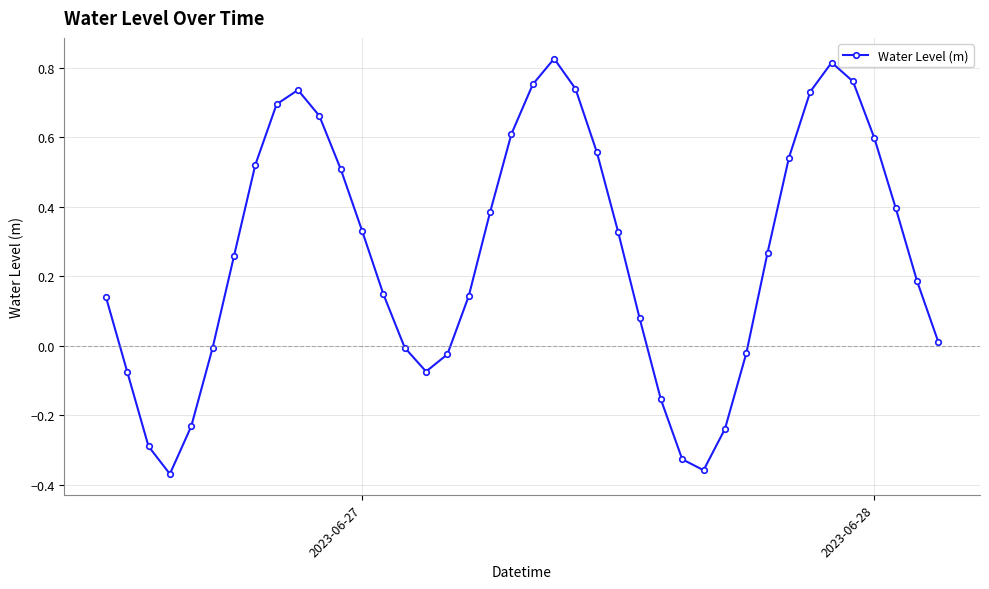

How many interior local valleys (lower than both neighbors) does the data have?

3